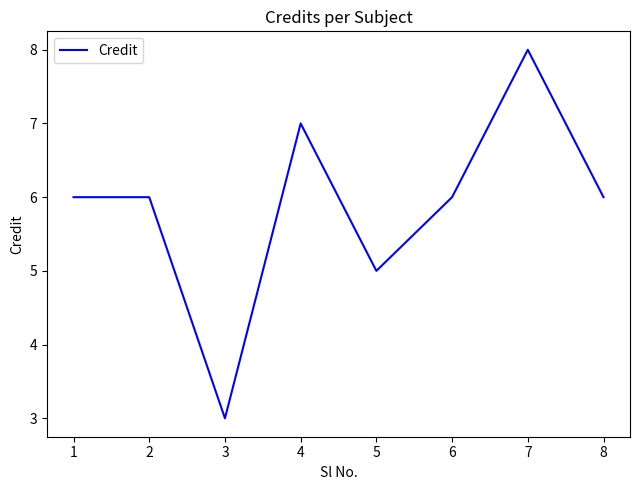

At which label is the value closest to 5?

5